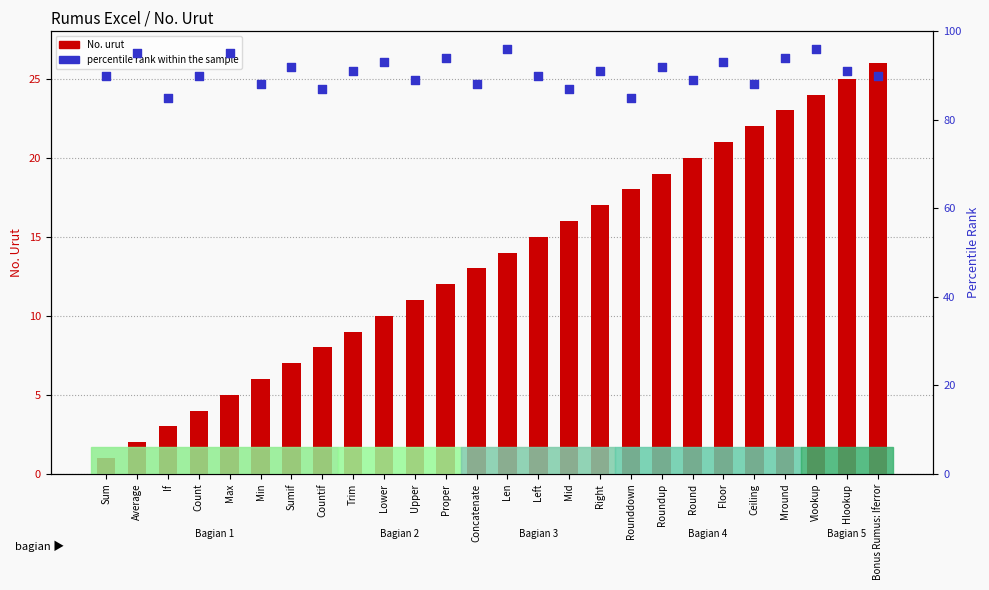

Which series reaches the minimum Y coordinate?

No. urut